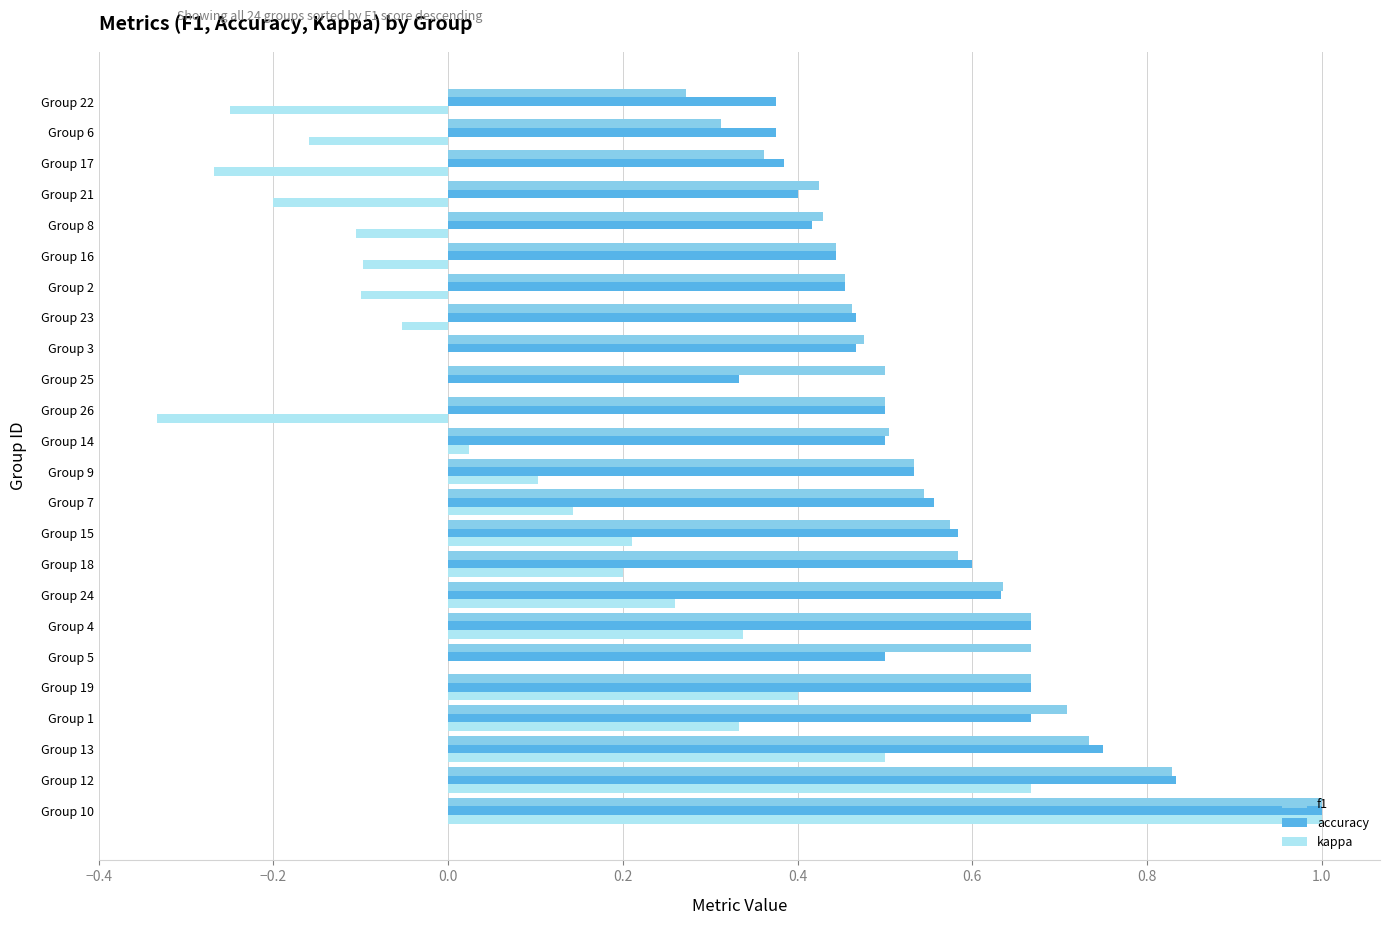

What are all the series names shown in the legend?

f1, accuracy, kappa